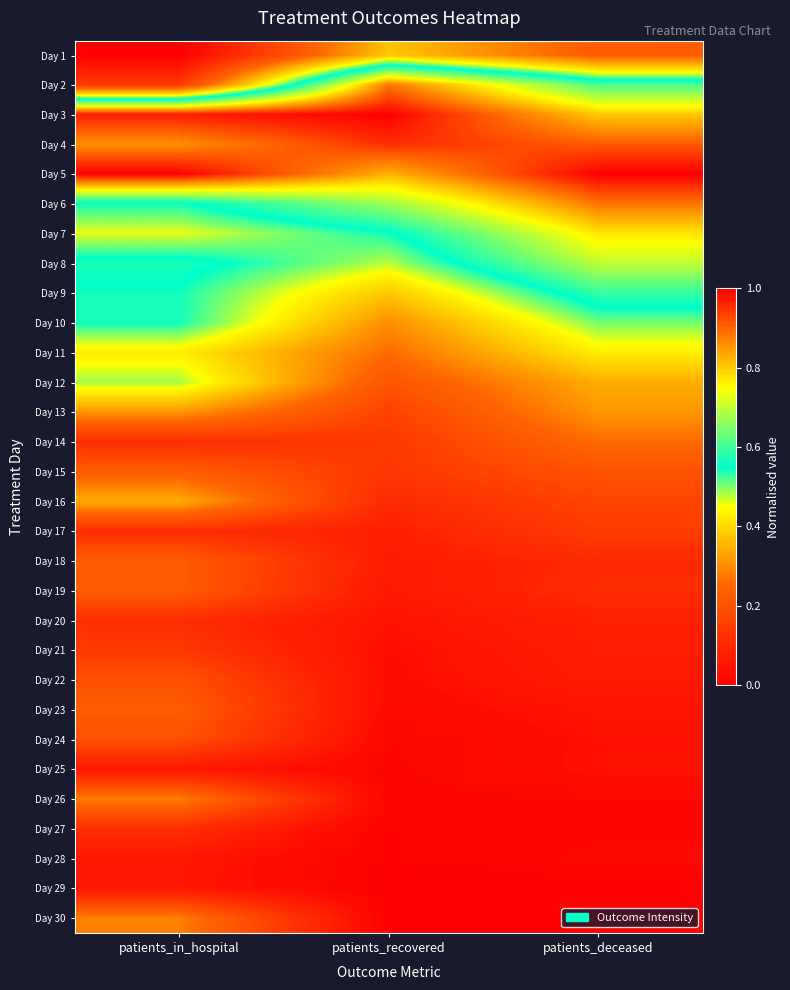

At which category does the chart reach its minimum across all series?

patients_in_hospital